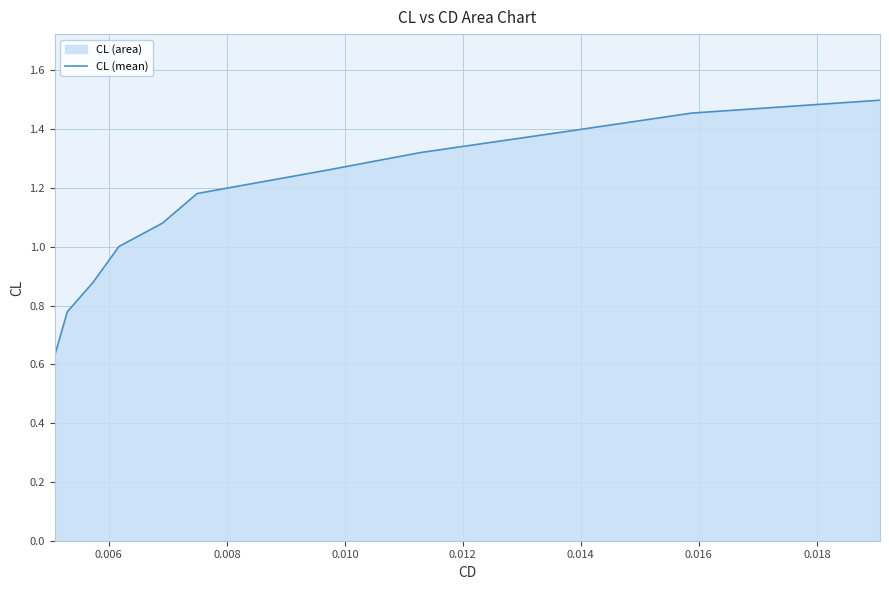

Reading right to left, extract all data points from this chart.

1.5	1.5	1.4	1.3	1.3	1.2	1.1	1.0	0.9	0.8	0.6